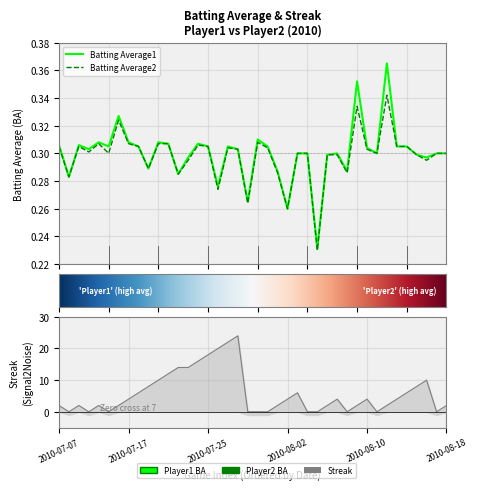

List the series in order of their peak value, highest first.

Streak, Batting Average1, Batting Average2